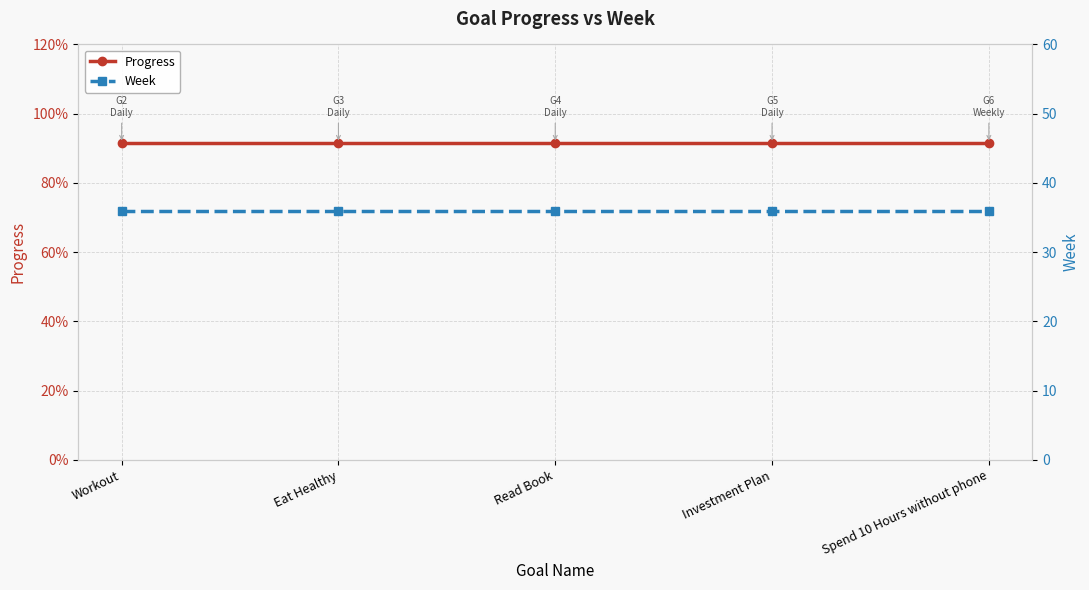

What is the value of the Week point at the 4th from the left?

36.0